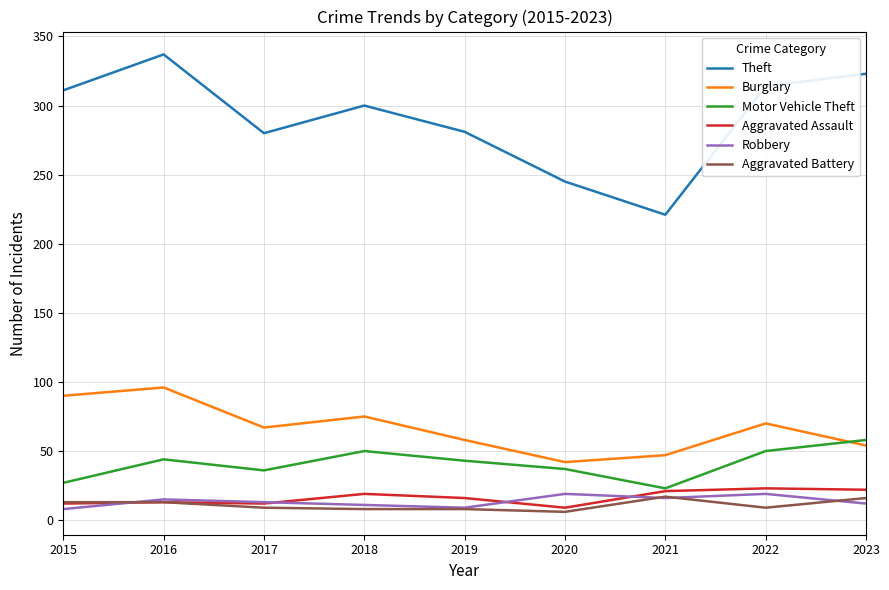

What is the spread (max minus min) of values at 2015?

303